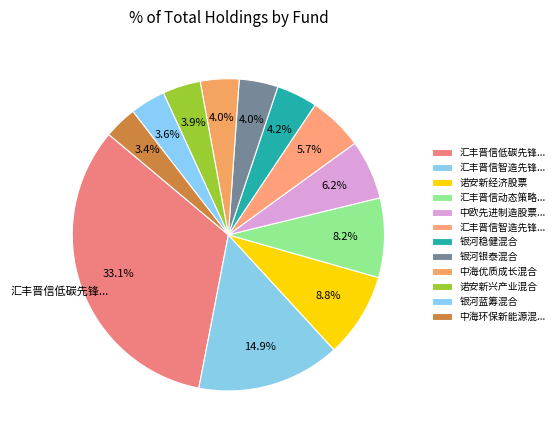

How many slices are in this pie chart?

12